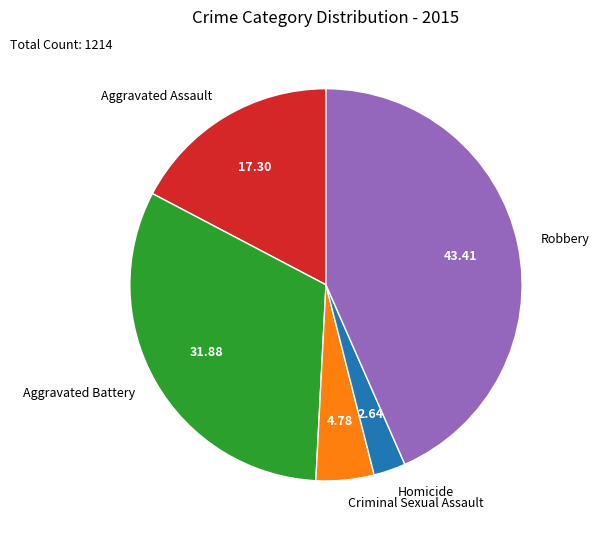

The Criminal Sexual Assault slice represents 5% of the pie. True or false?

True